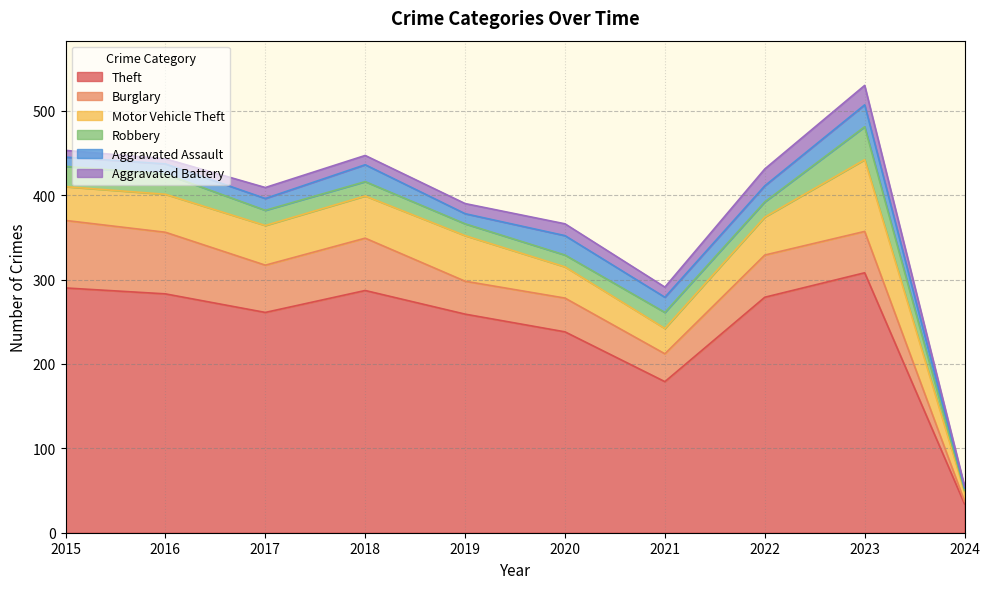

Which series has the widest spread of values?

Theft